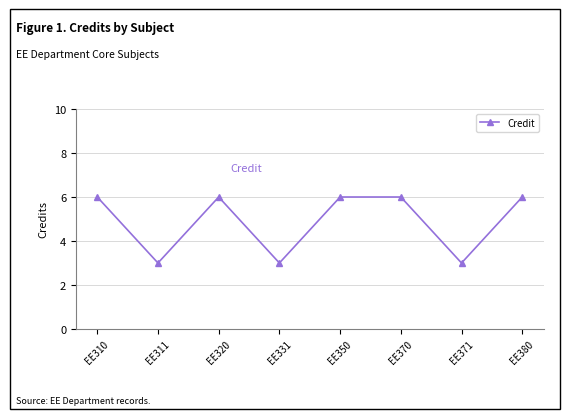

Read the value at EE331.

3